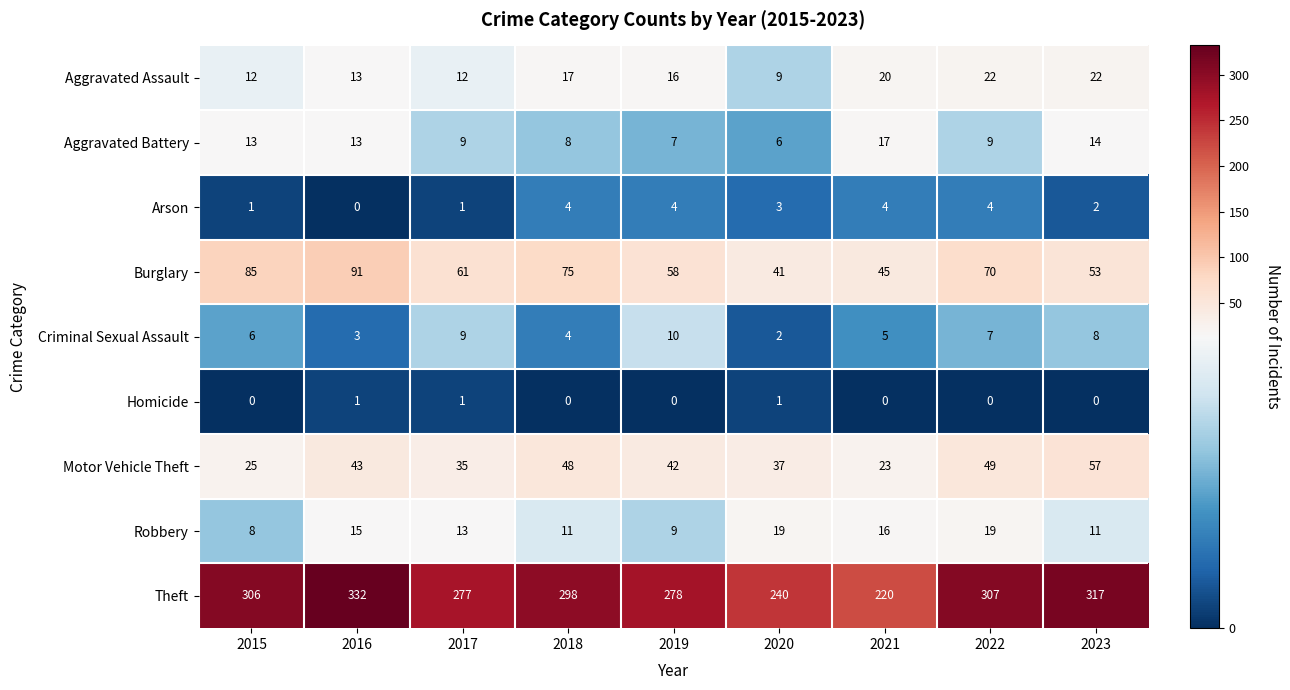

Which category has the highest value in the Burglary series?

2016